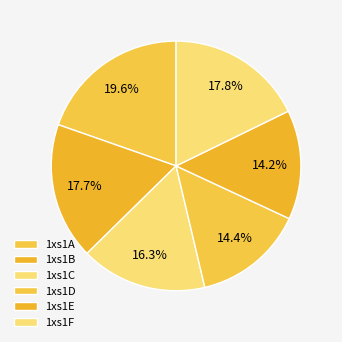

To the nearest percent, what is the average slice percentage?

17%